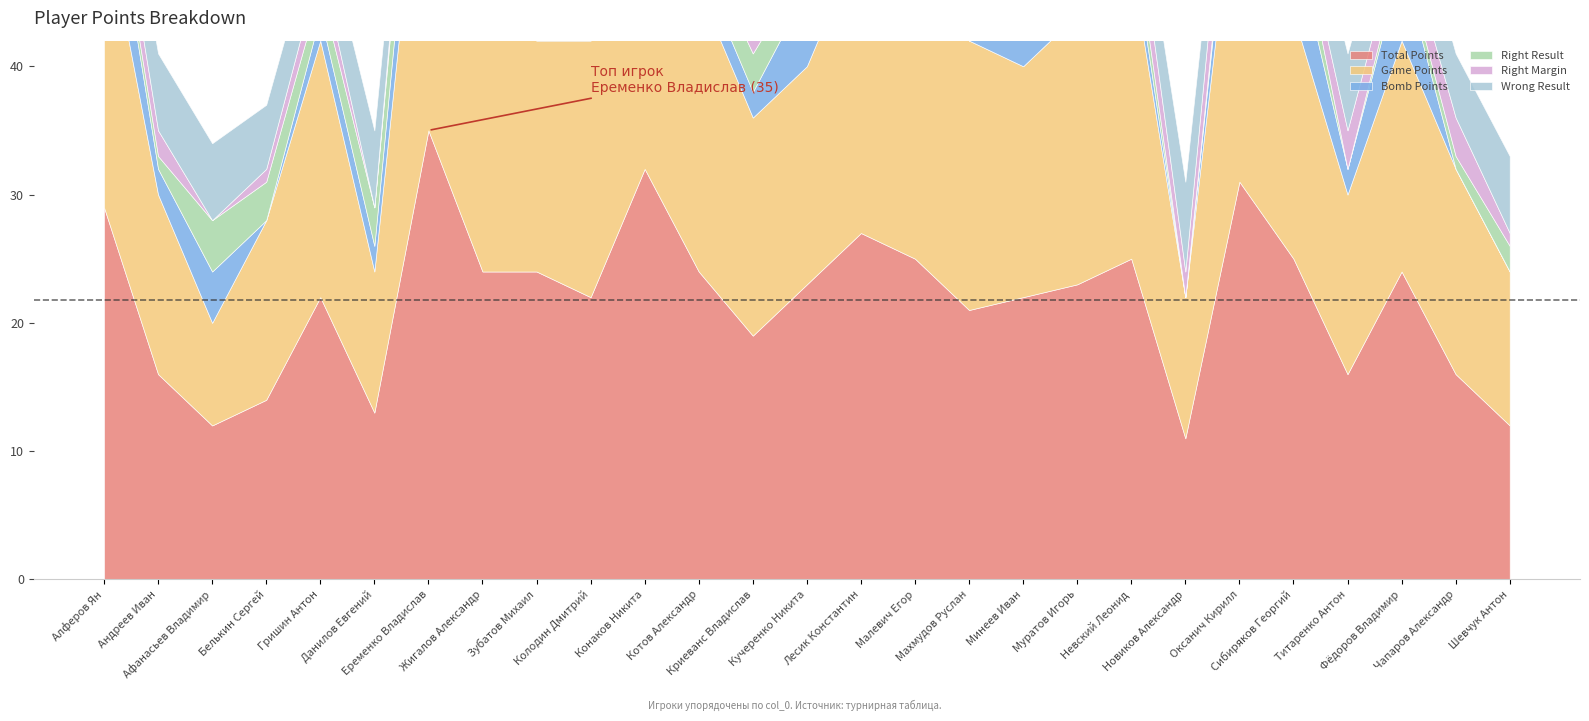

List the series in order of their peak value, highest first.

Total Points, Game Points, Bomb Points, Wrong Result, Right Result, Right Margin